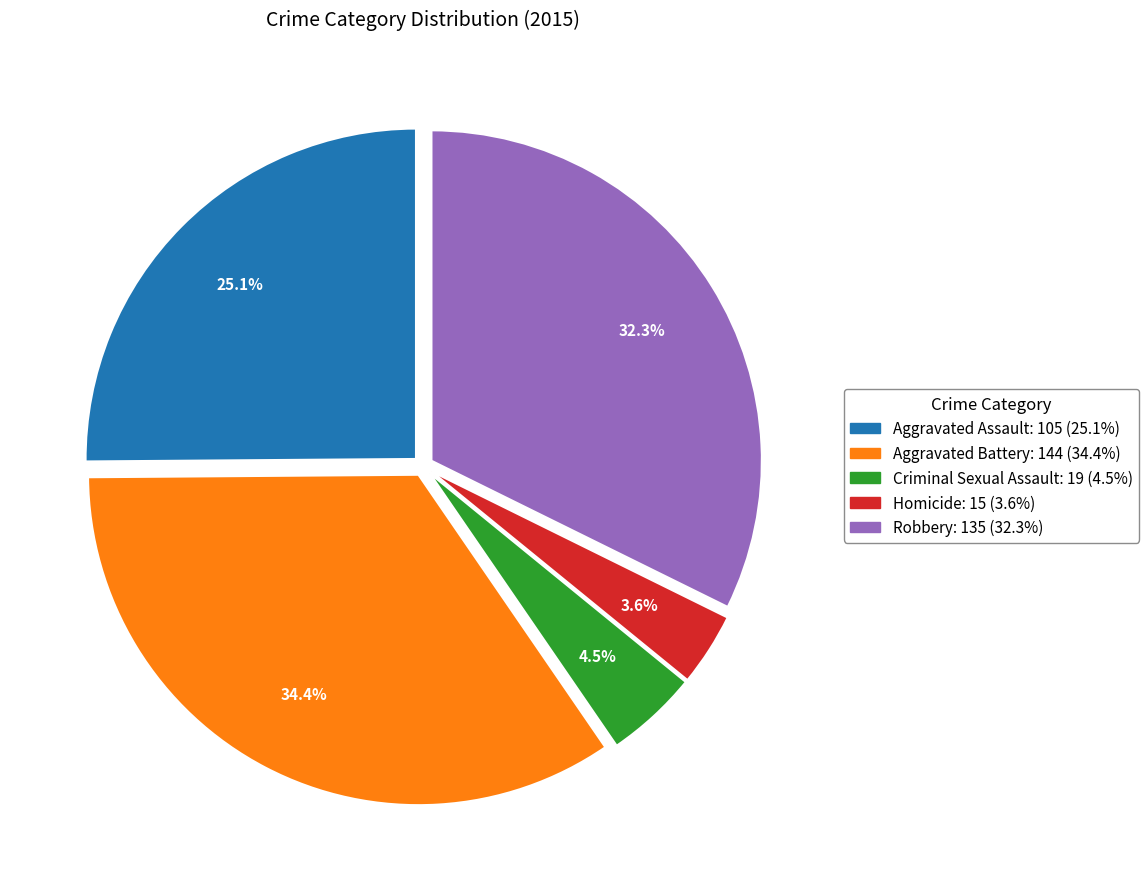

Does Homicide represent more than half of the total?

No